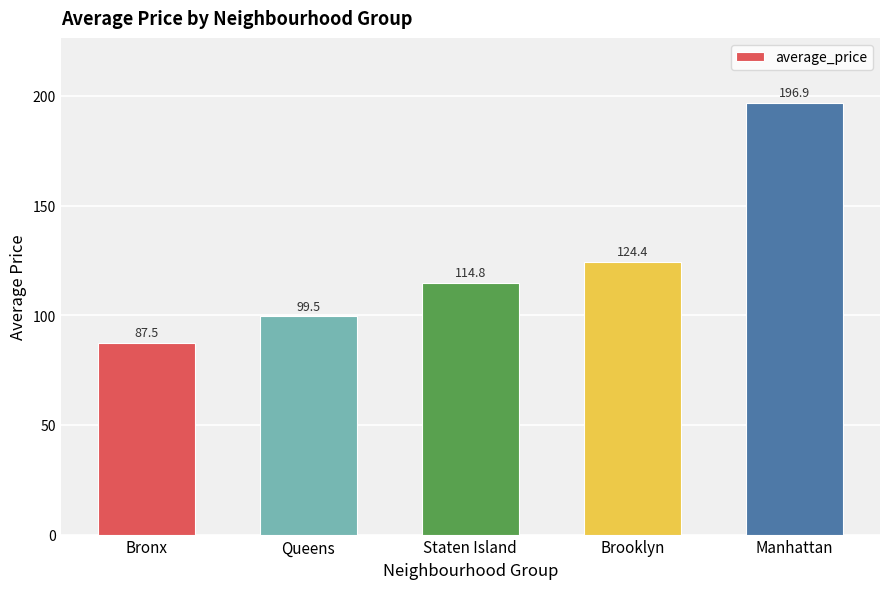

At which label does the data first exceed 114?

Staten Island